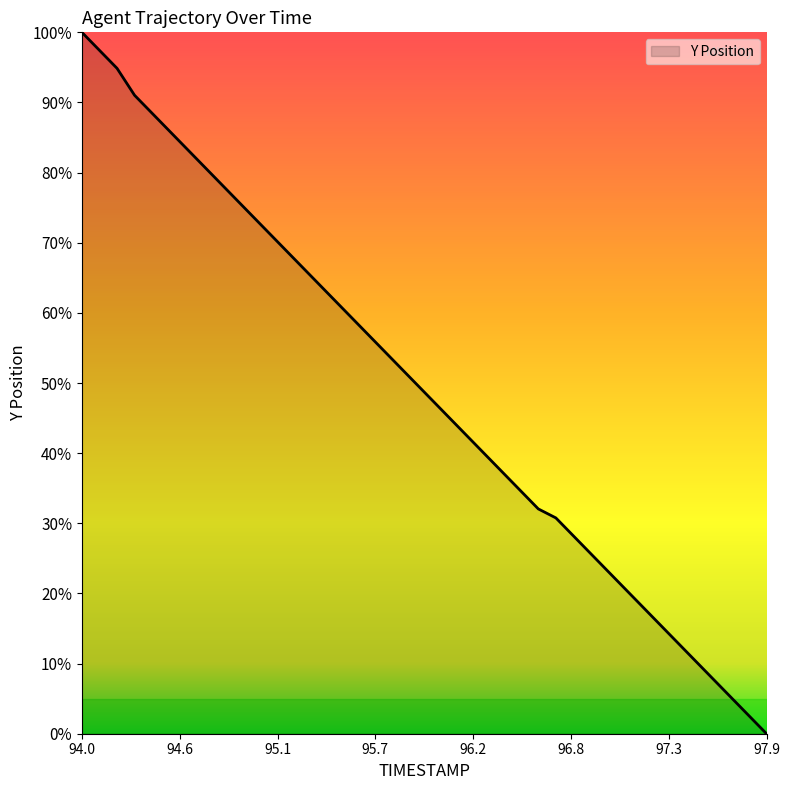

What is the maximum value shown in the chart?

100.0